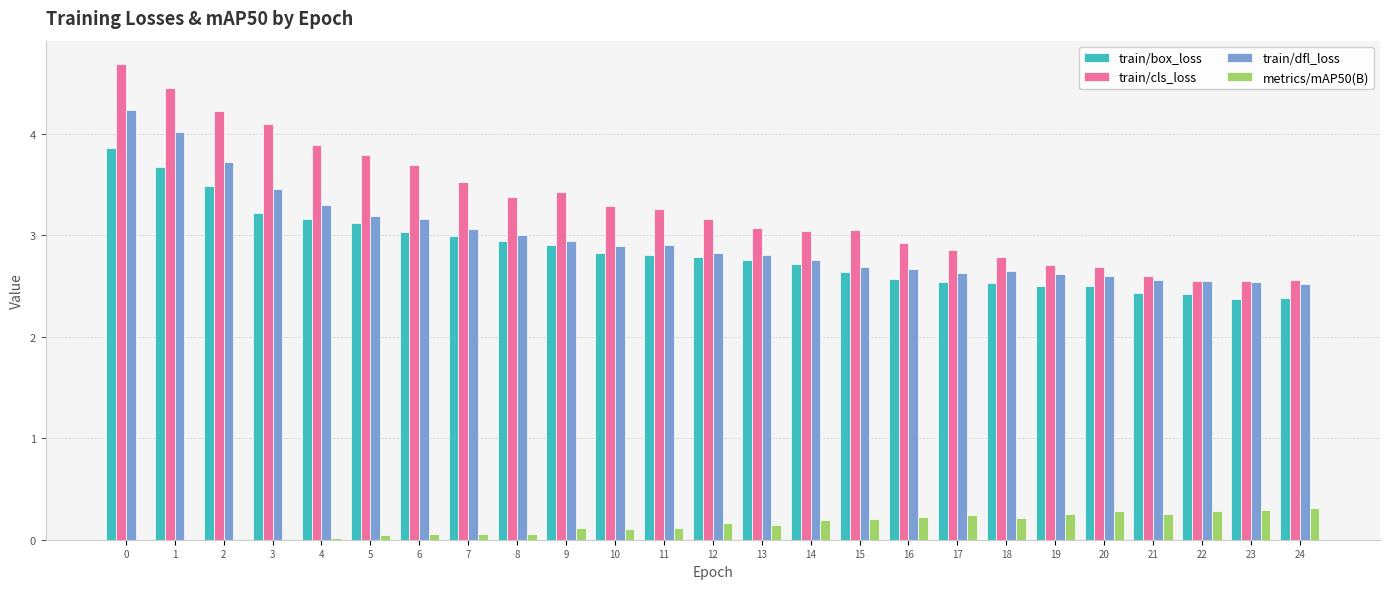

Which series has the largest total across all categories?

train/cls_loss